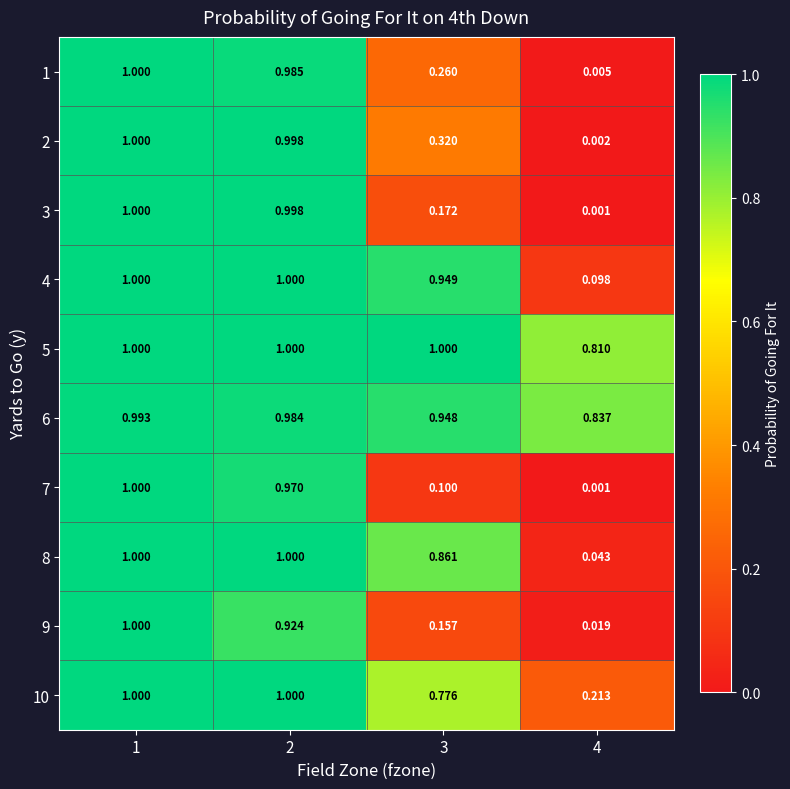

Is the value of 9 at 3 greater than the value of 4 at 2?

No